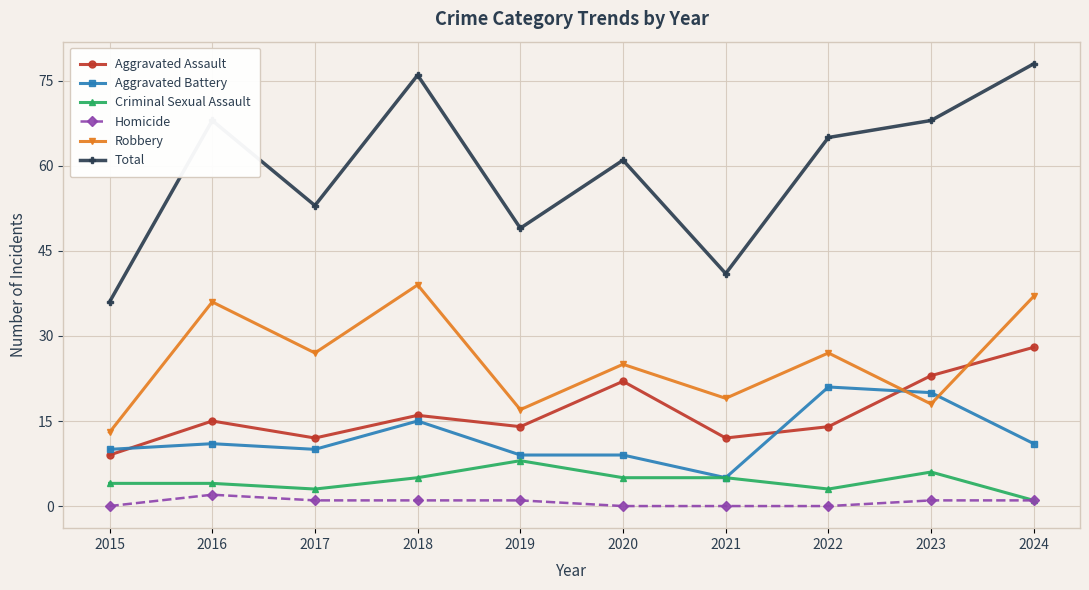

How many intersections are there between Aggravated Battery and Aggravated Assault?

3